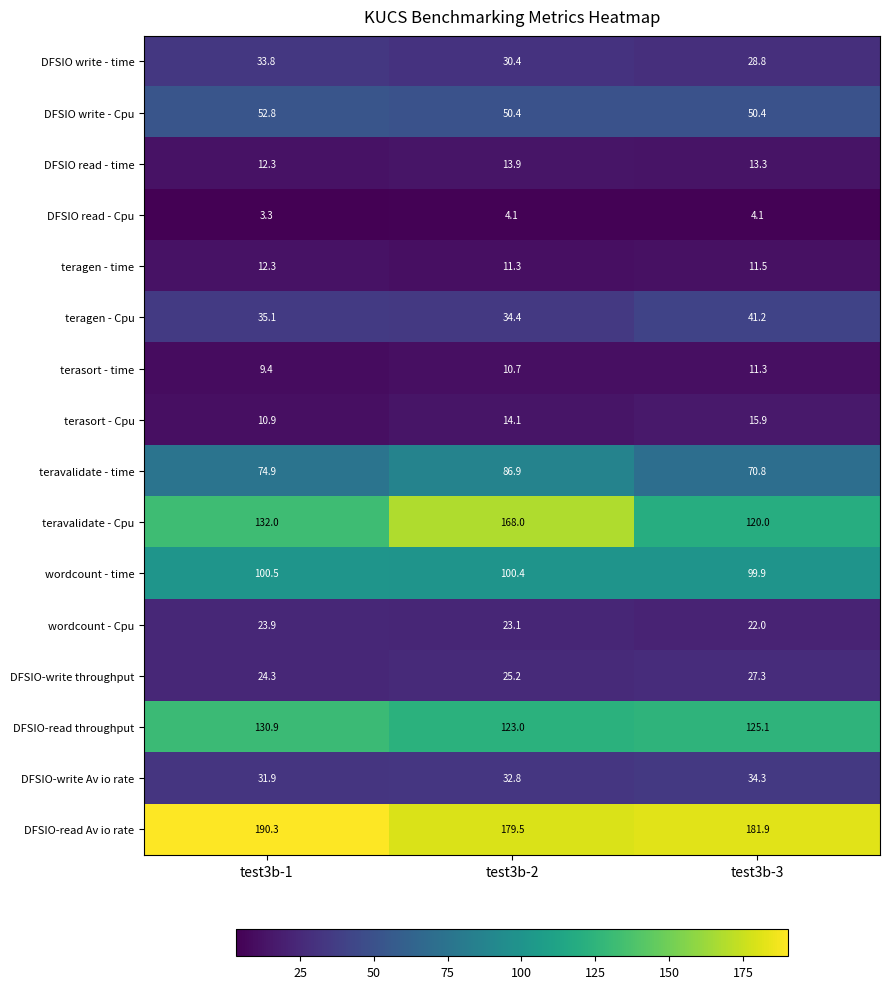

How many series are shown in this chart?

16